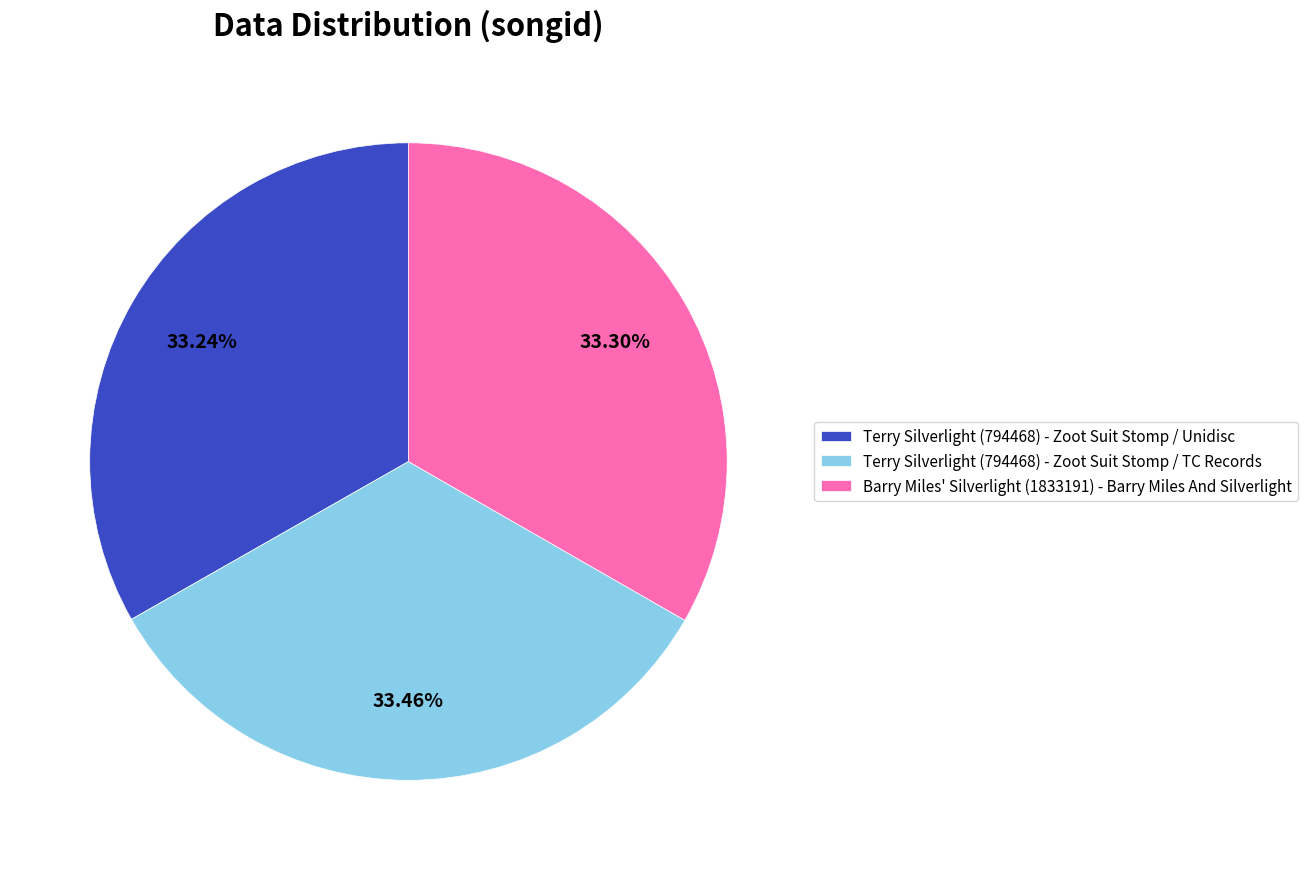

What is the ratio of the value at Terry Silverlight (794468) - Zoot Suit Stomp / Unidisc to the value at Terry Silverlight (794468) - Zoot Suit Stomp / TC Records?

1.0